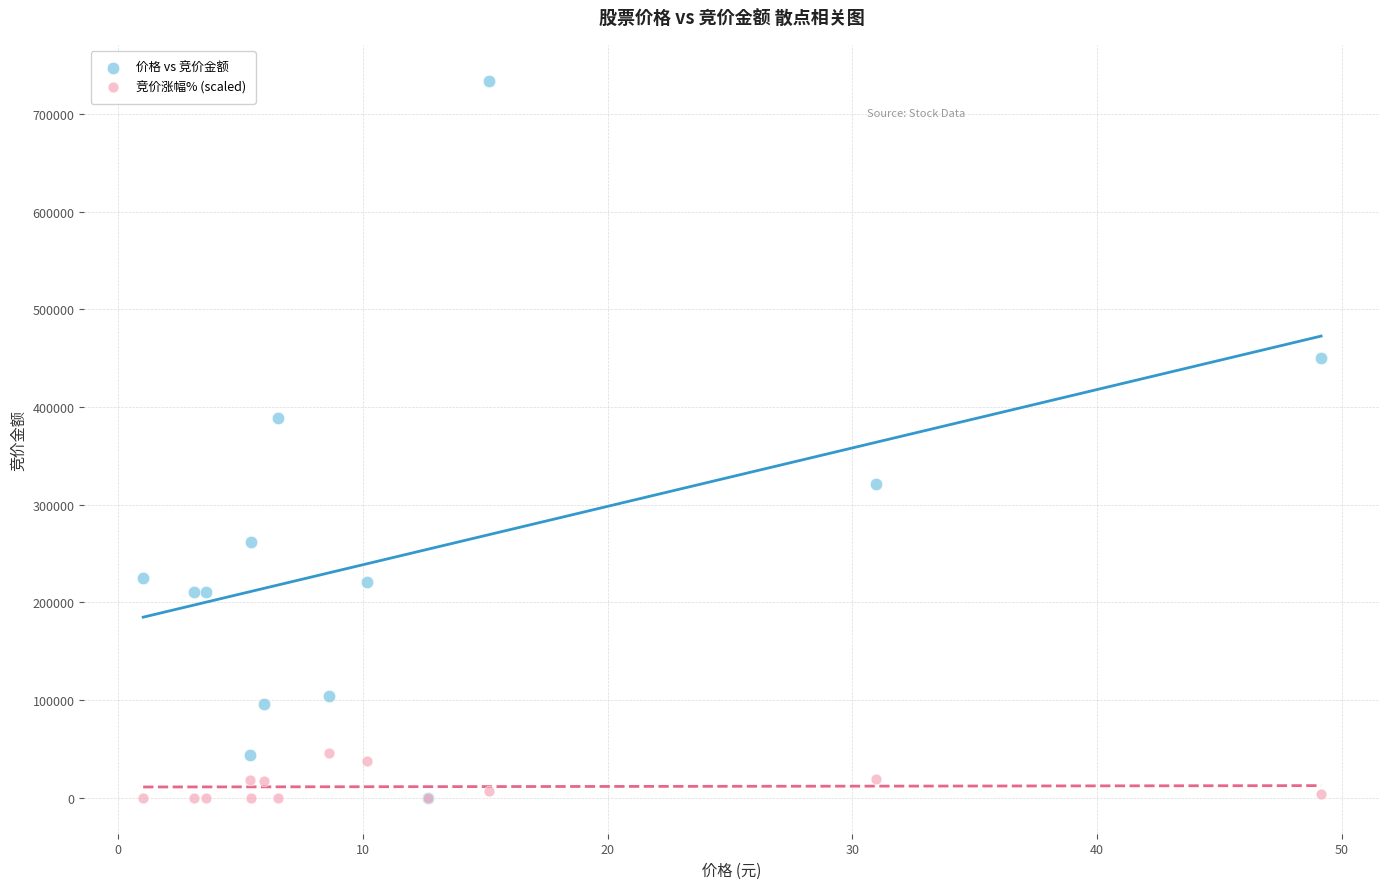

Which series contains the highest Y value?

价格 vs 竞价金额